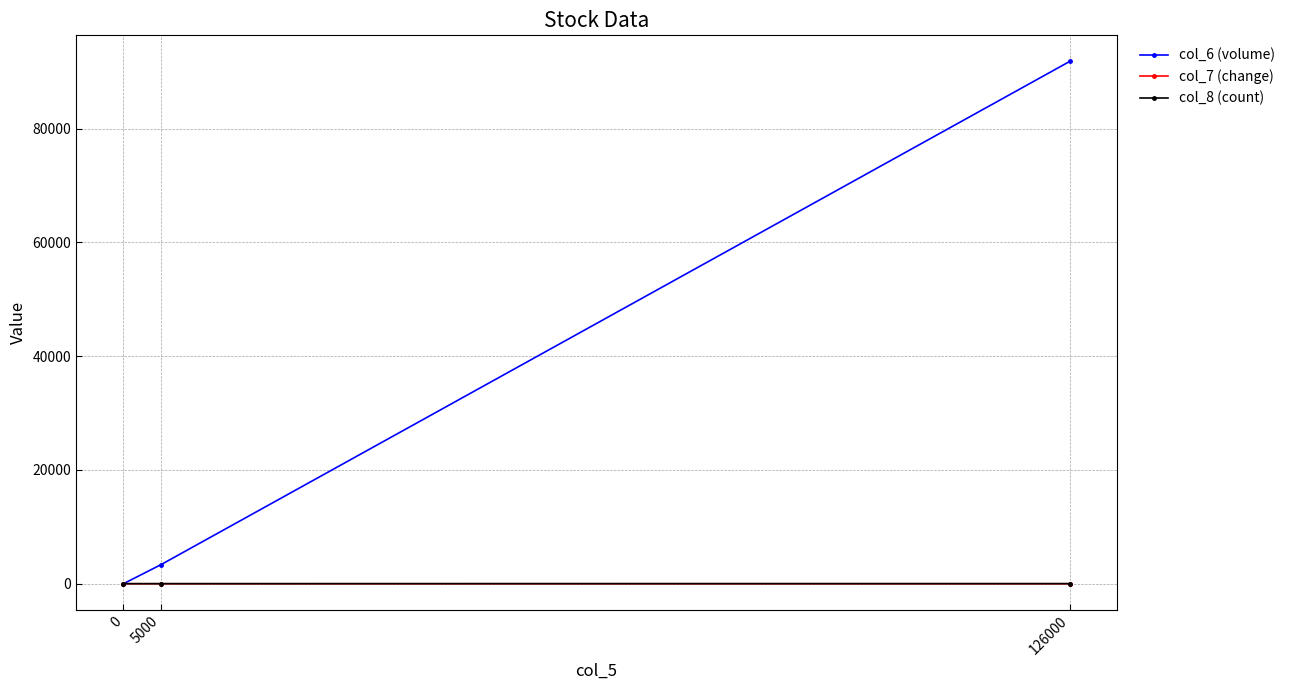

How many distinct data groups are displayed?

3